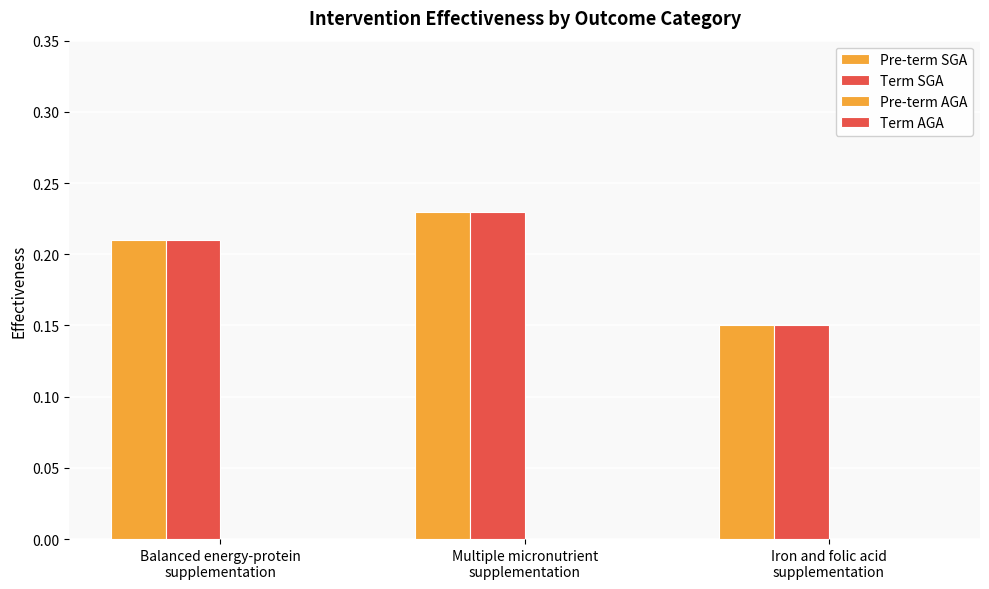

What is the label of the 2nd bar from the right?

Multiple micronutrient
supplementation